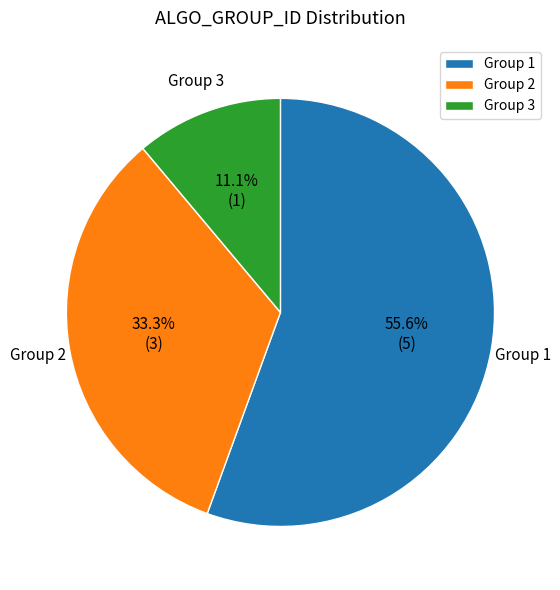

What portion of the pie excludes Group 3?

88.9%